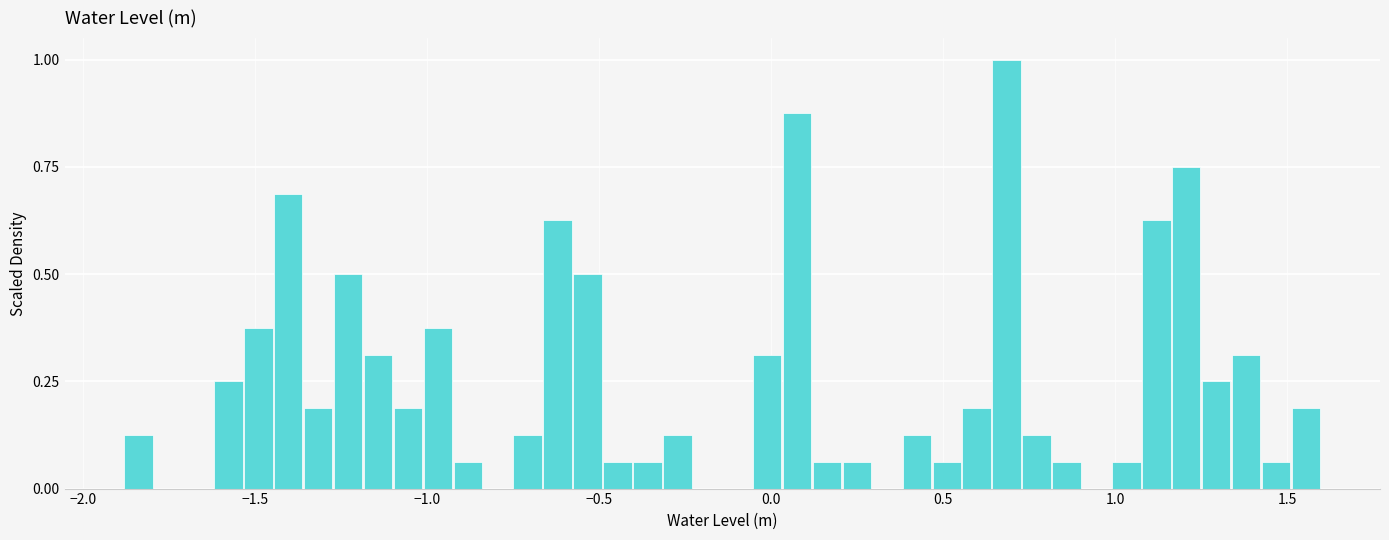

Around what value on the x-axis is the tallest bar? Give the approximate position of its centre, as read against the axis.

0.70